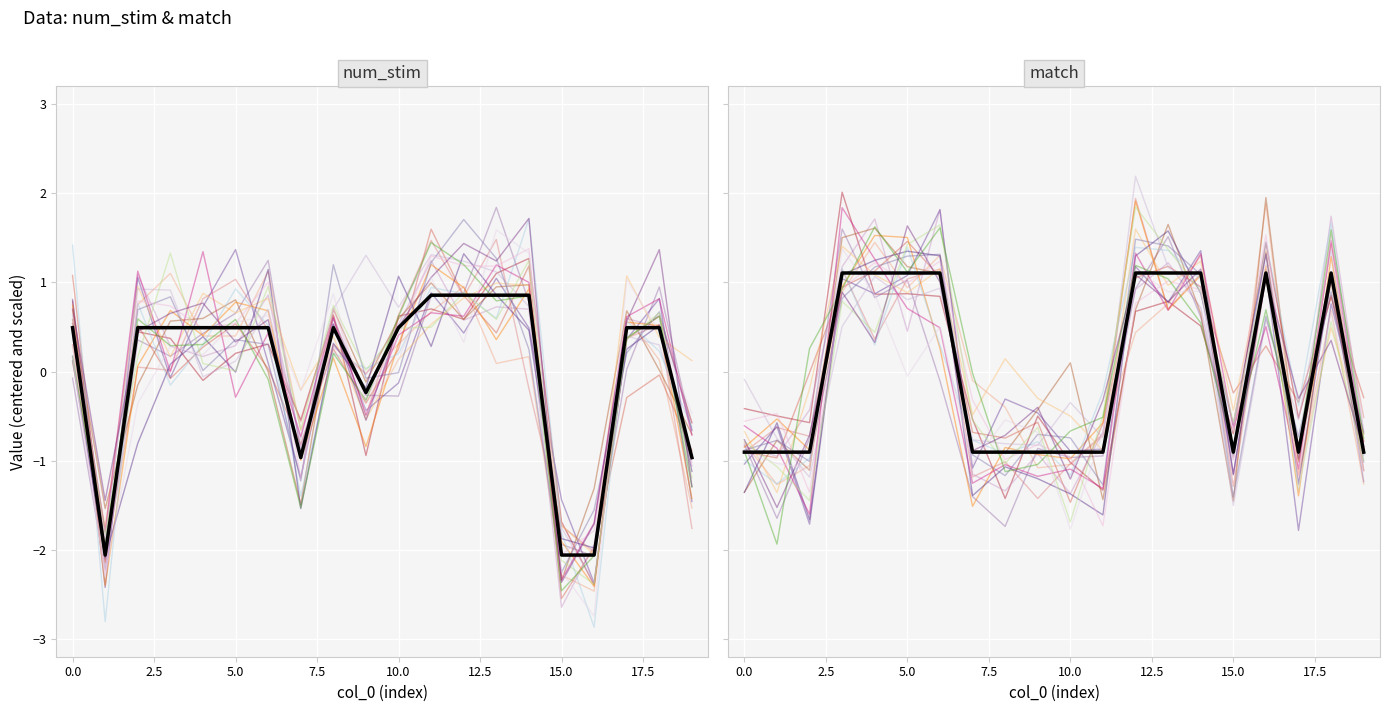

Which series has the largest total across all categories?

match